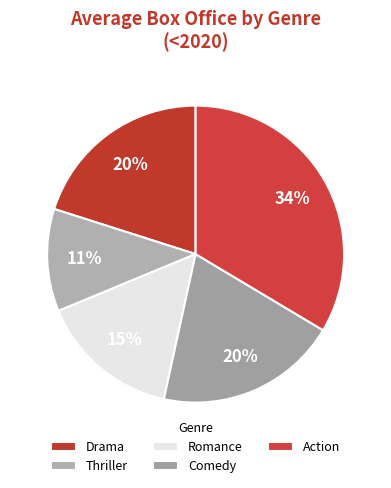

How many segments does this pie chart have?

5